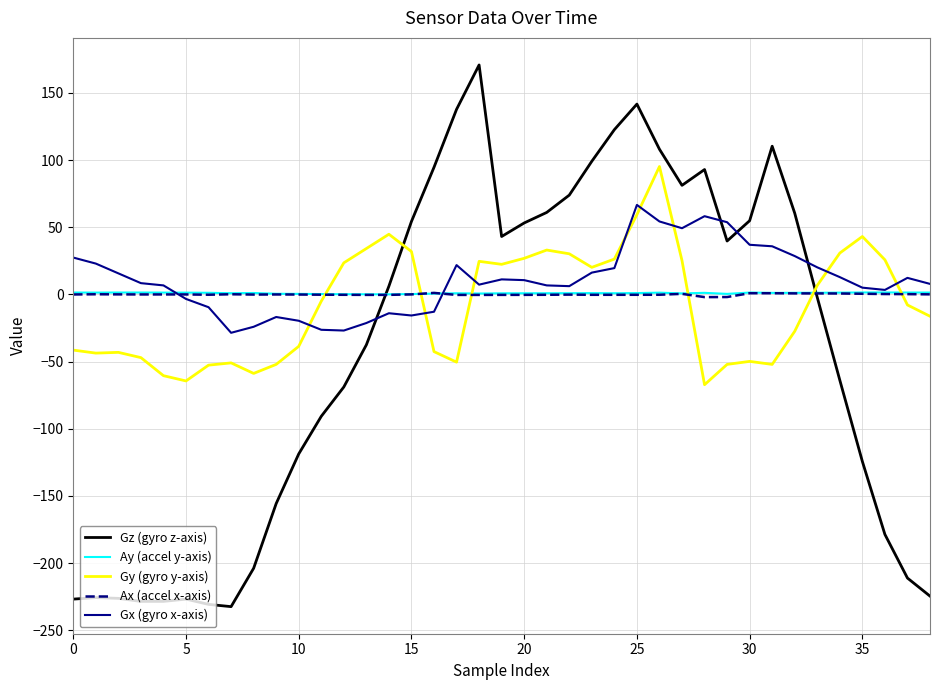

How many lines are shown in the chart?

5